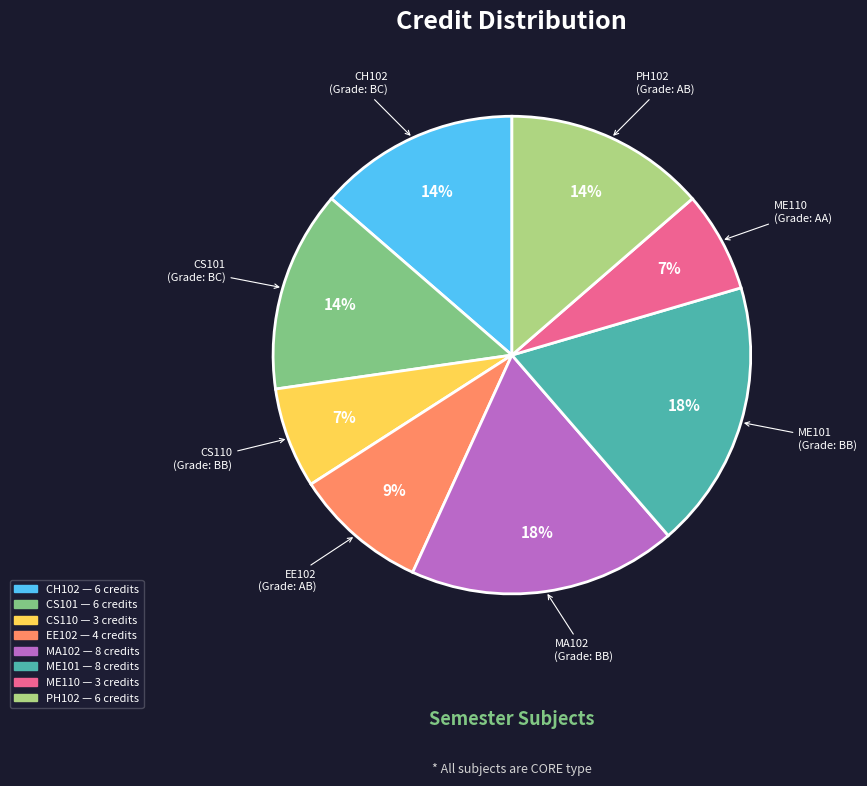

Combined, do EE102 and ME101 account for over 50%?

No